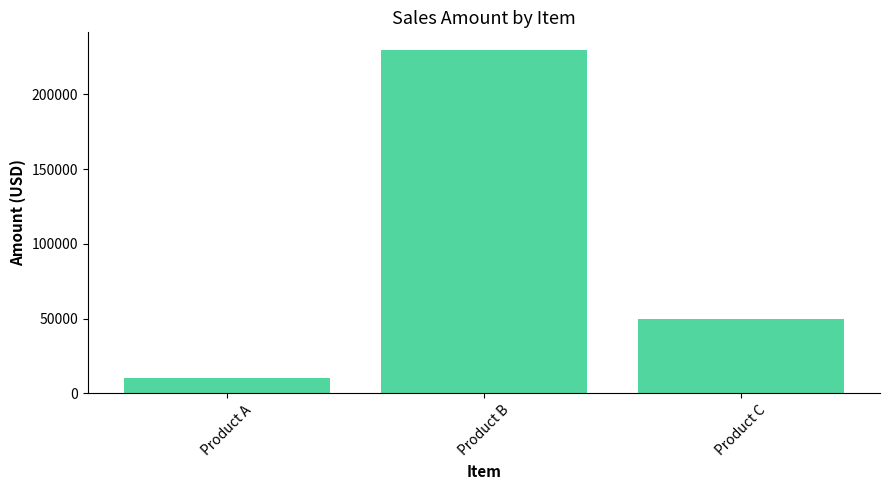

Rank the categories by value from highest to lowest.

Product B, Product C, Product A